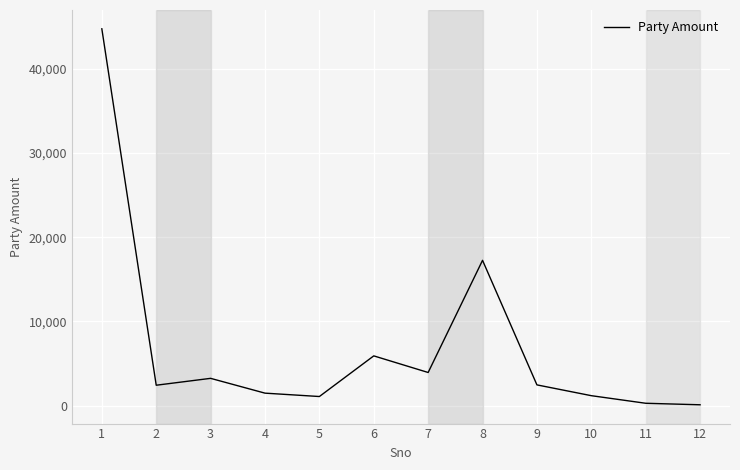

Which has a higher value, 10 or 11?

10